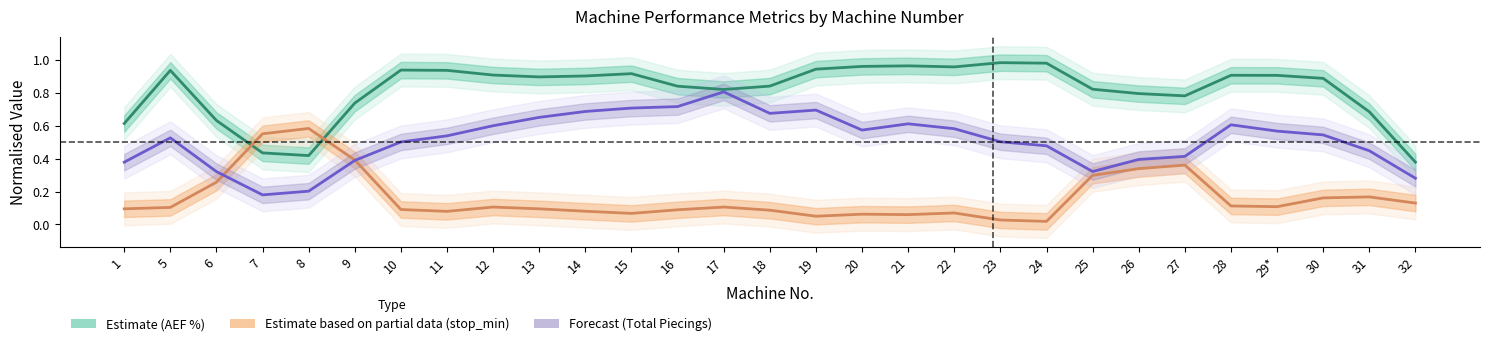

True or false: Estimate (AEF %) and Forecast (Total Piecings) intersect in this chart.

False